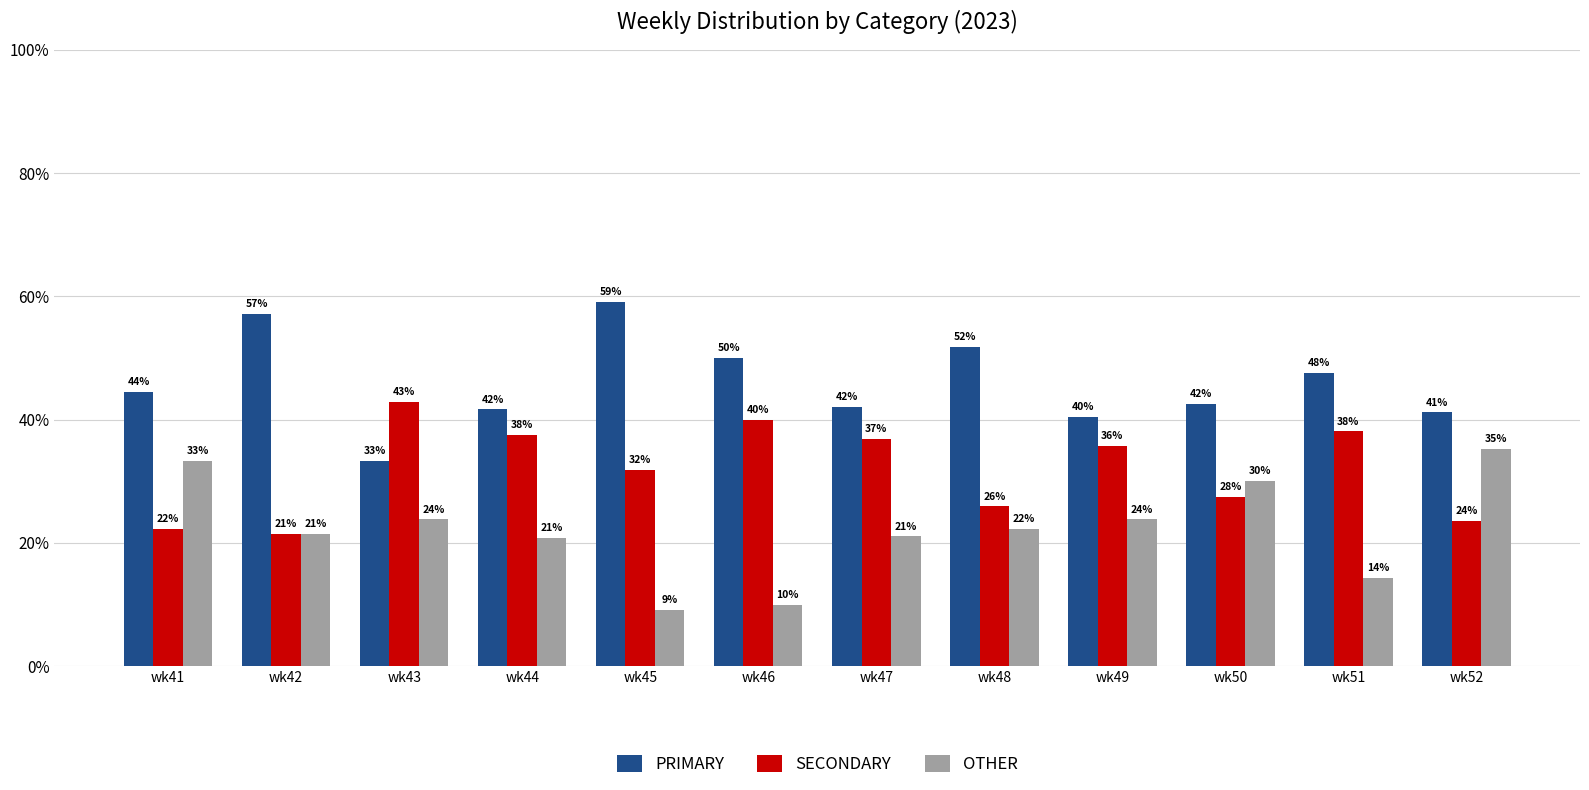

Which series changed the most between wk44 and wk51?

OTHER